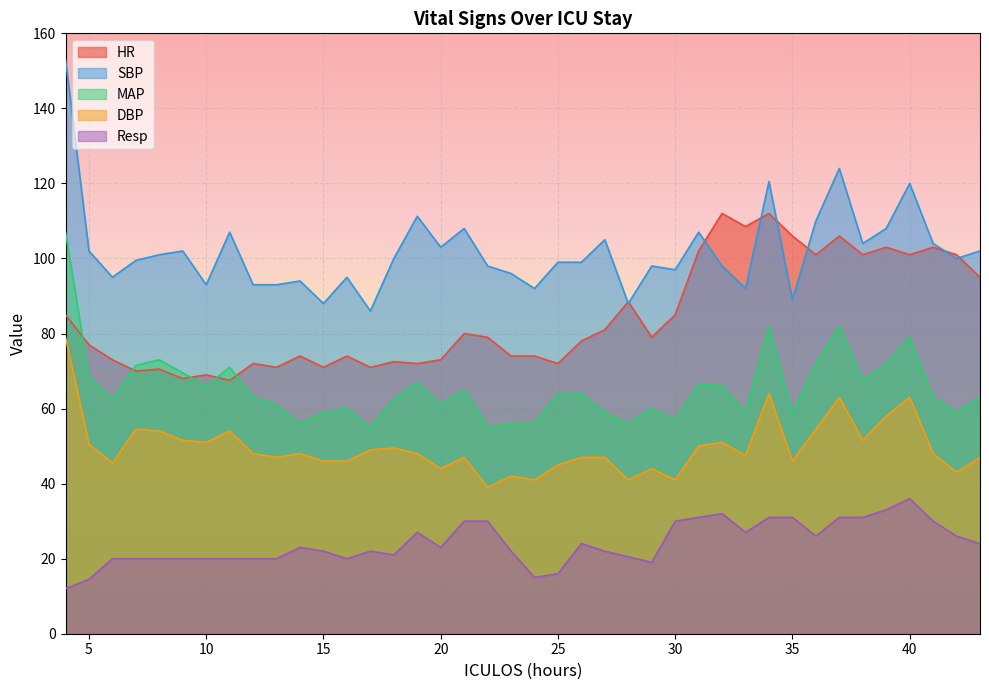

True or false: MAP and DBP intersect in this chart.

False